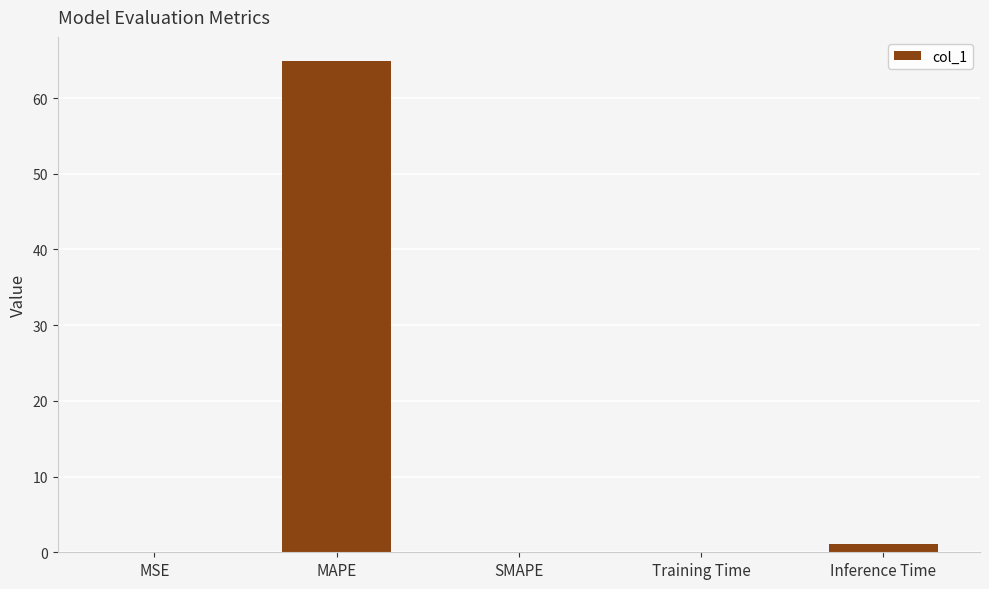

How many distinct data groups are displayed?

1